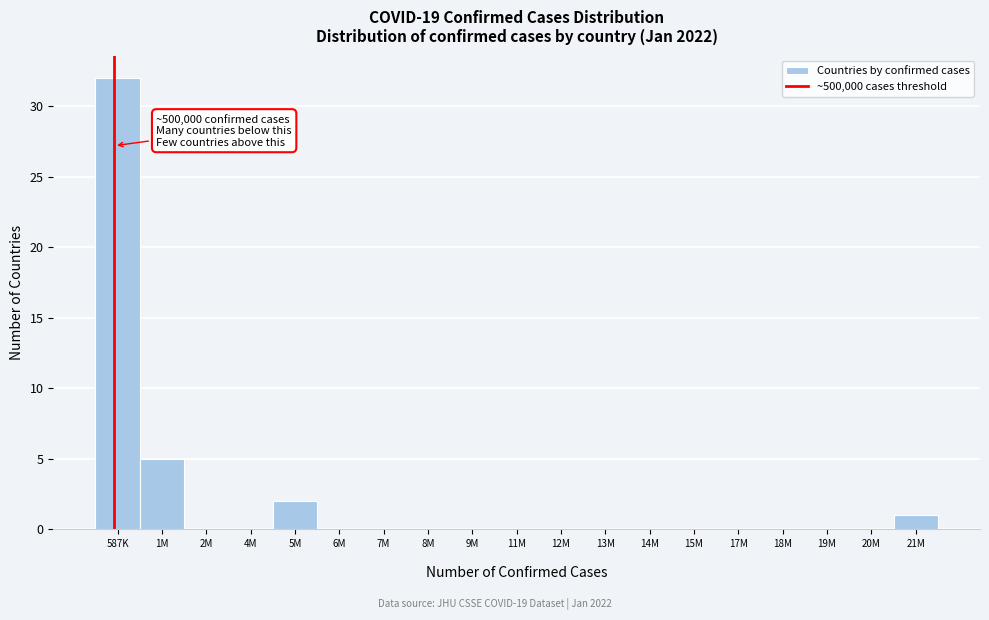

What is the maximum value shown in the chart?

32